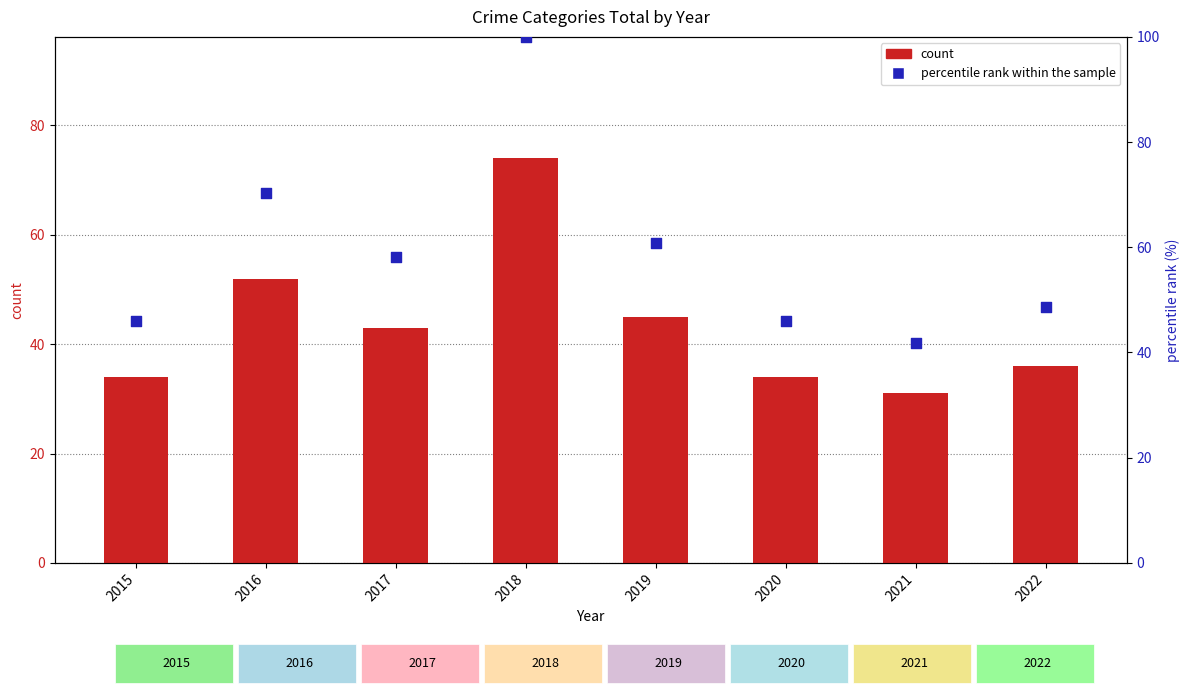

At how many categories does at least one series exceed 58?

4